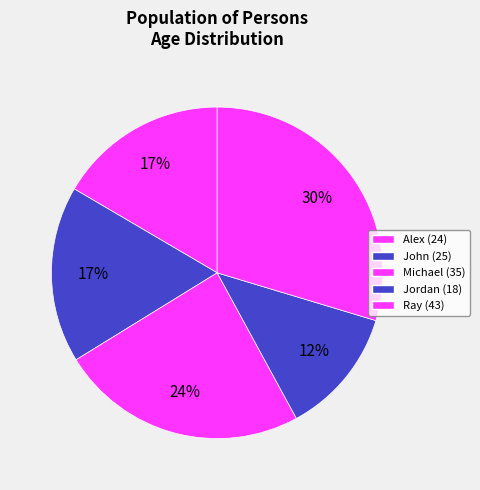

Is there any slice that represents more than half of the pie?

No